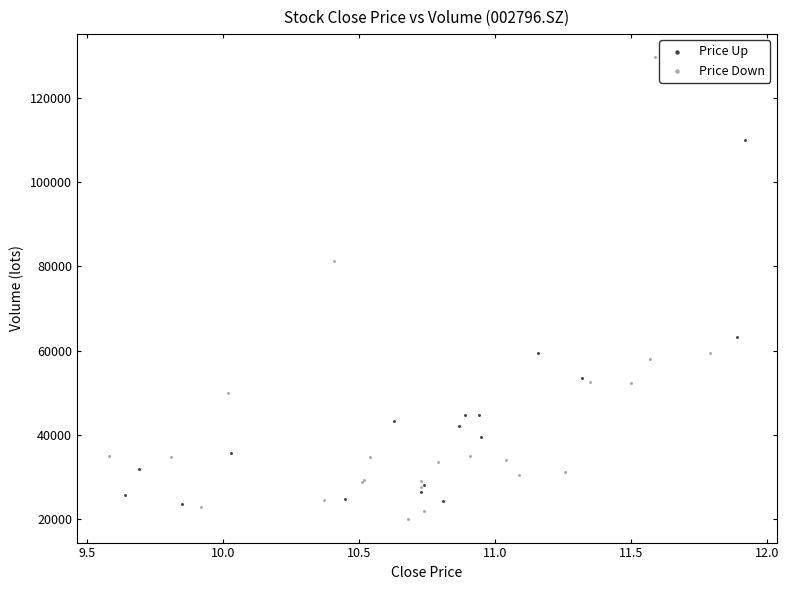

What are all the series names shown in the legend?

Price Up, Price Down